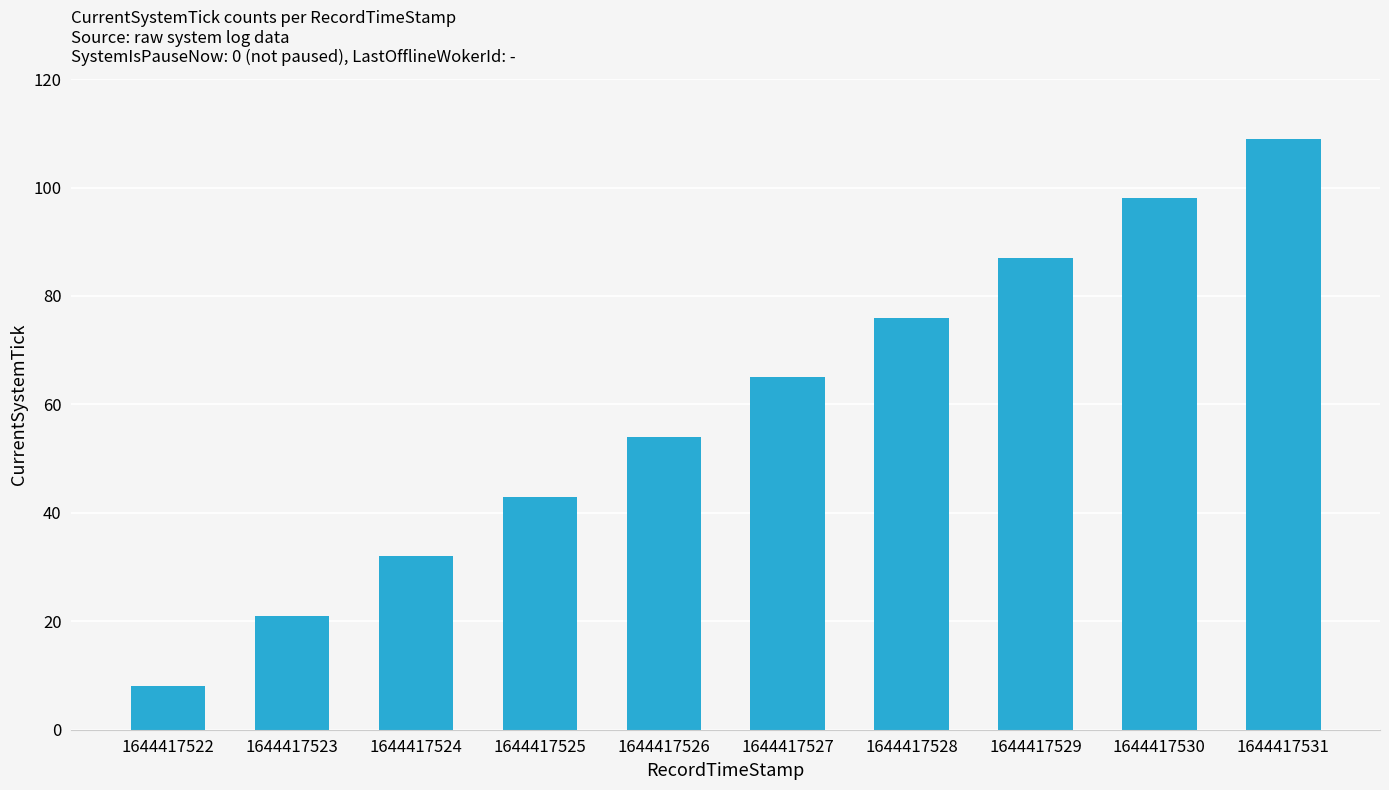

Reading left to right, what are all the values shown in this chart?

1644417522=8	1644417523=21	1644417524=32	1644417525=43	1644417526=54	1644417527=65	1644417528=76	1644417529=87	1644417530=98	1644417531=109